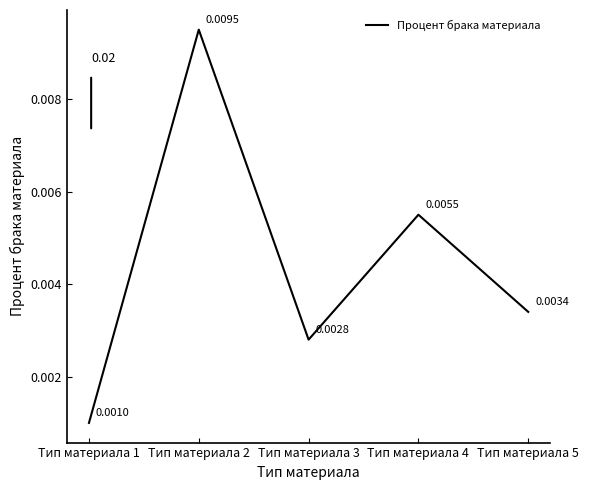

True or false: the data has more than 0 interior local peaks.

True